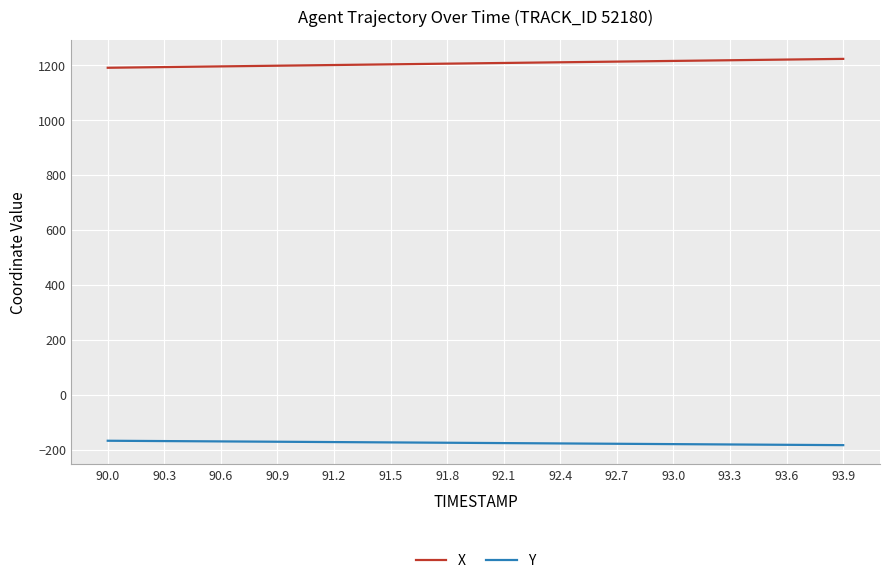

True or false: X and Y cross at least once.

False